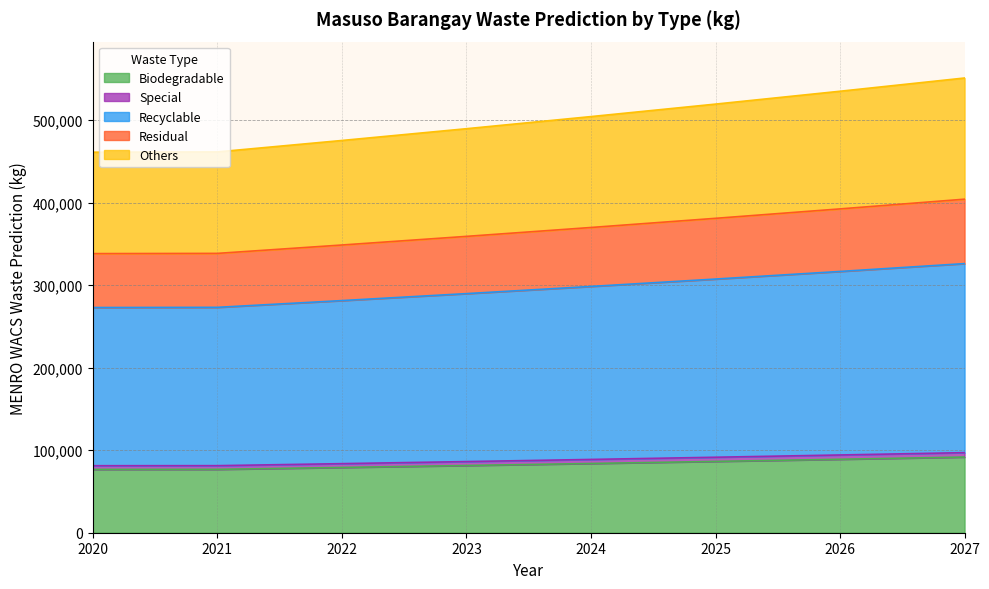

What is the minimum value for Biodegradable?

76730.2